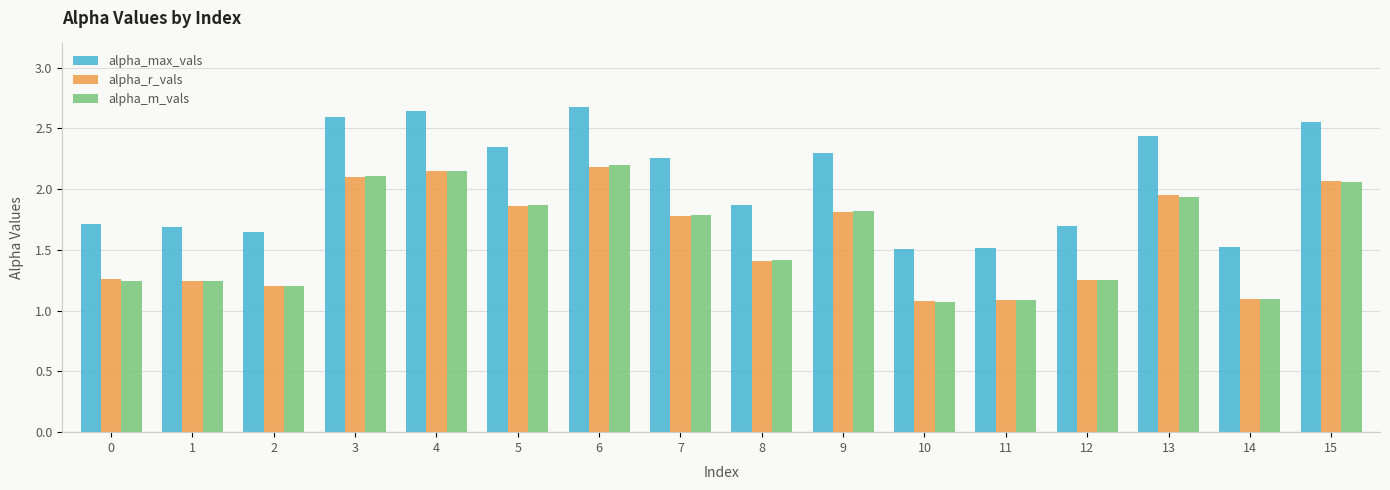

The alpha_max_vals series shows 3.6 at 9. True or false?

False